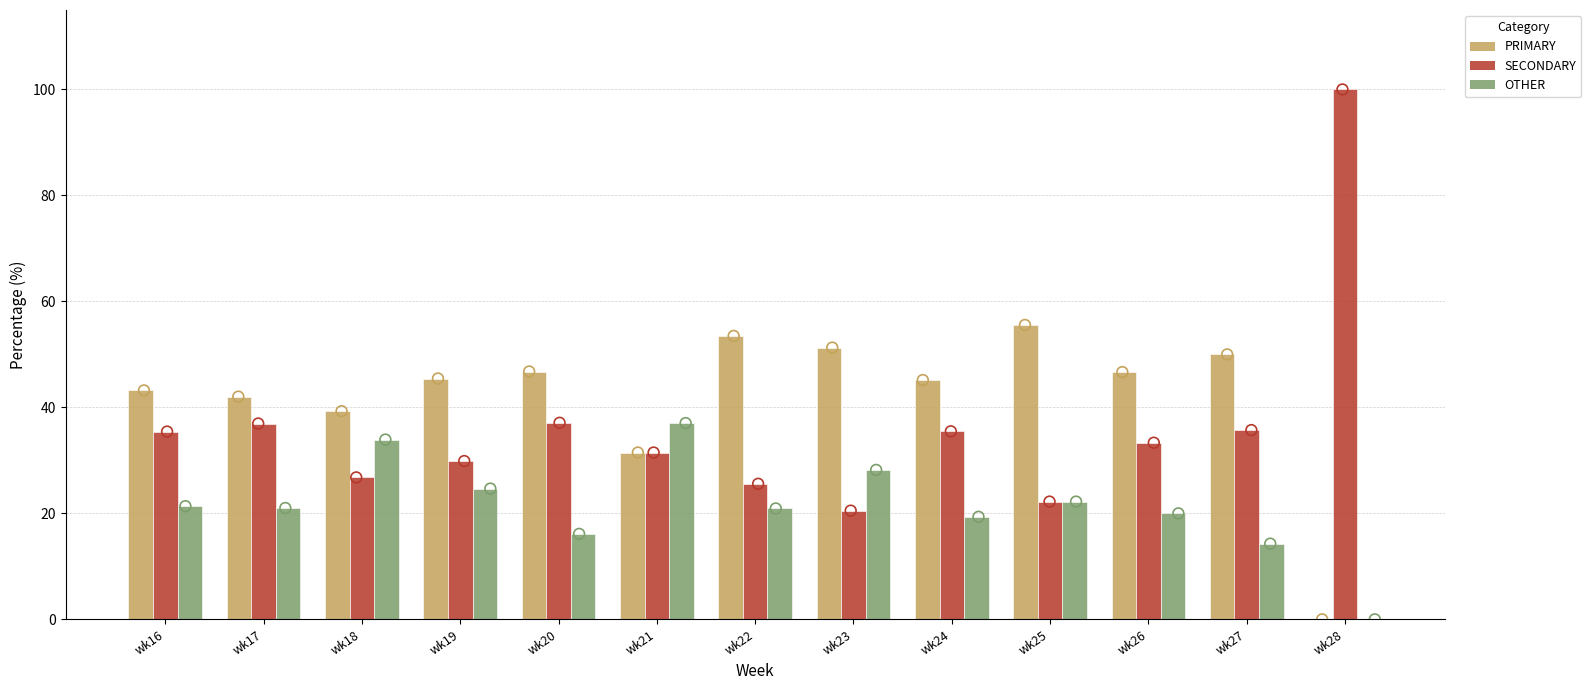

Which series reaches the maximum Y coordinate?

SECONDARY